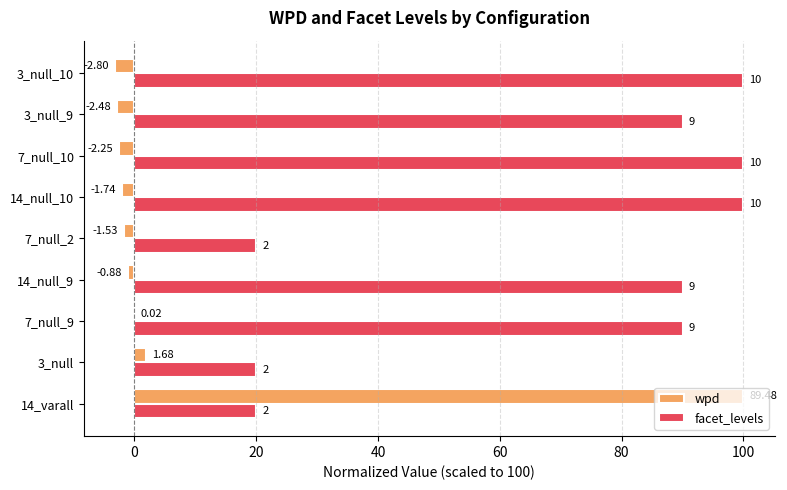

What are all the series names shown in the legend?

wpd, facet_levels